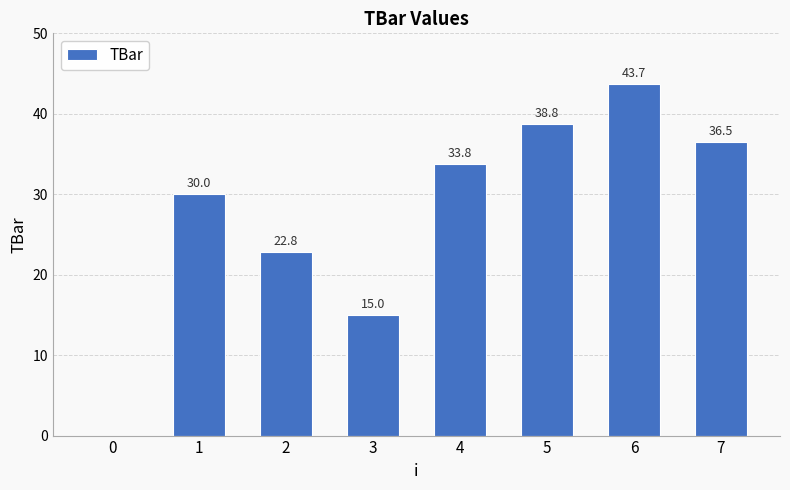

Between 7 and 5, which is larger?

5